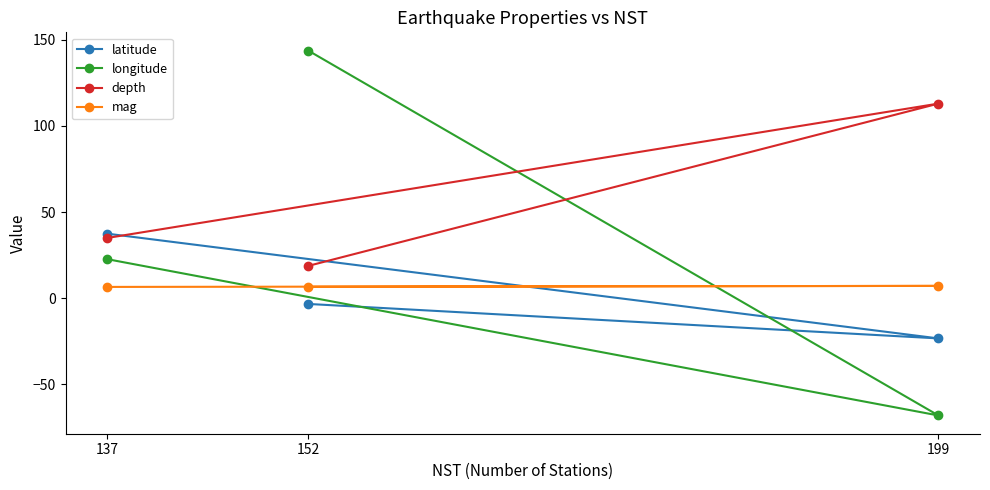

What is the minimum value for latitude?

-23.3